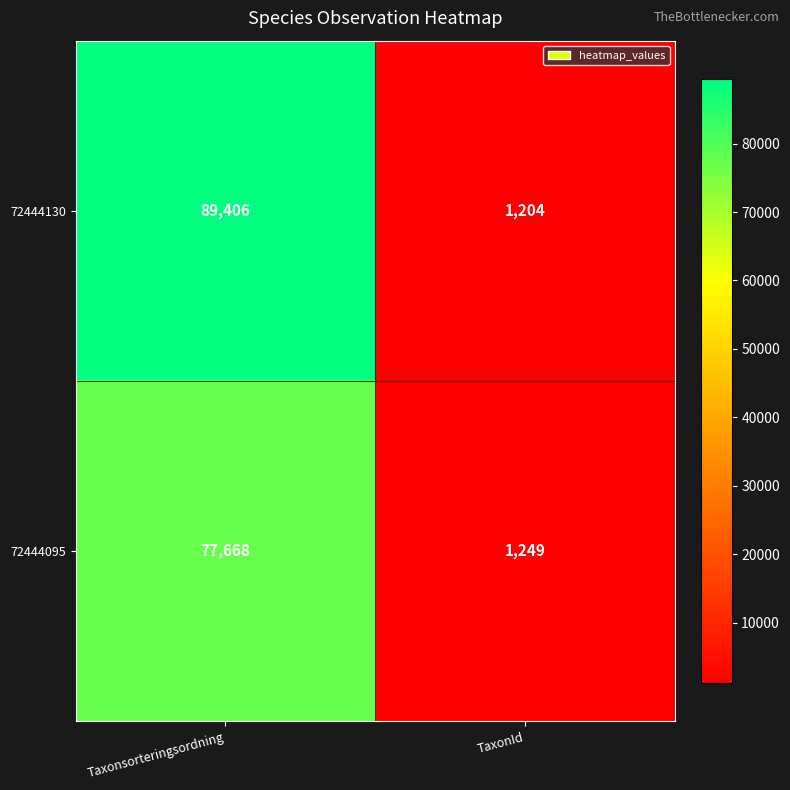

Where is 72444095 nearest to the value 39458?

TaxonId